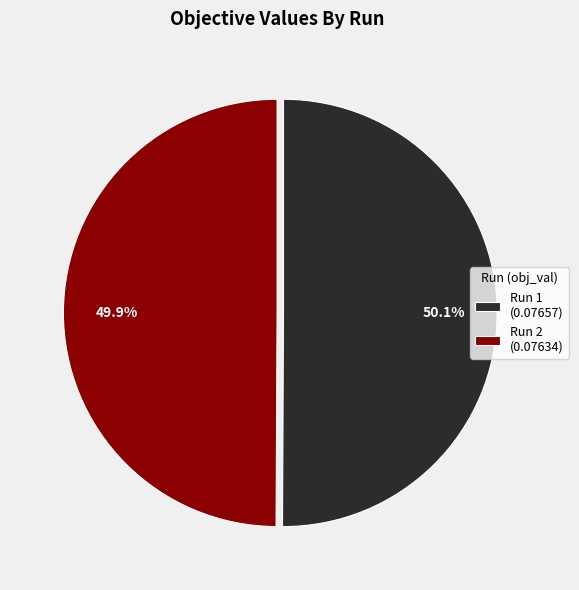

What percentage do Run 1 and Run 2 together represent?

100.0%